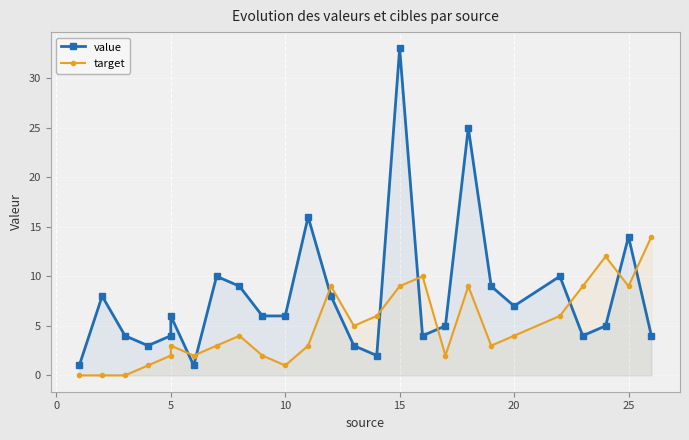

How many lines are shown in the chart?

2